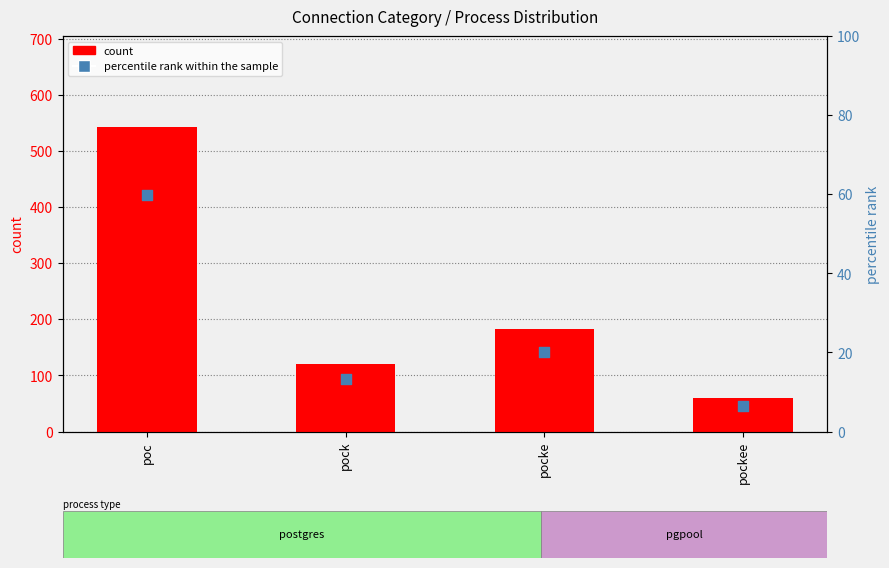

Is the value of count at pock greater than the value of percentile rank within the sample at pocke?

Yes